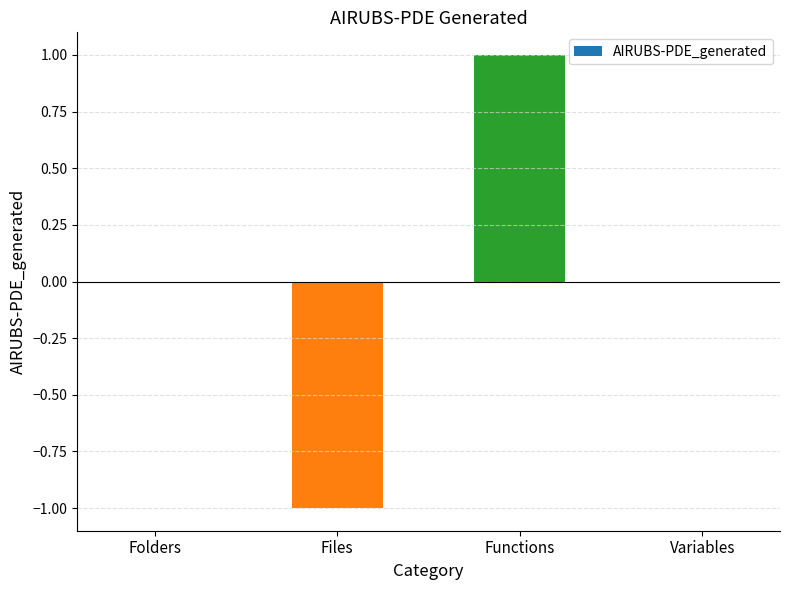

The chart shows a value of -1 at Files. True or false?

True